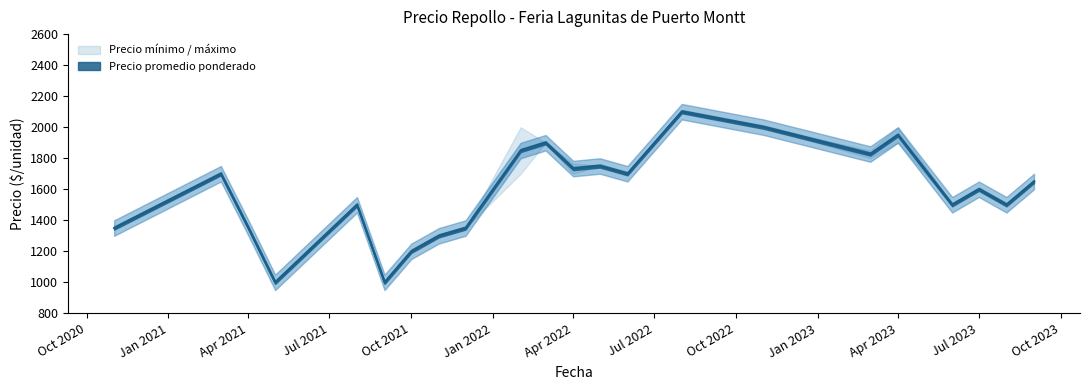

How many values in the Precio promedio ponderado series exceed 1600?

19